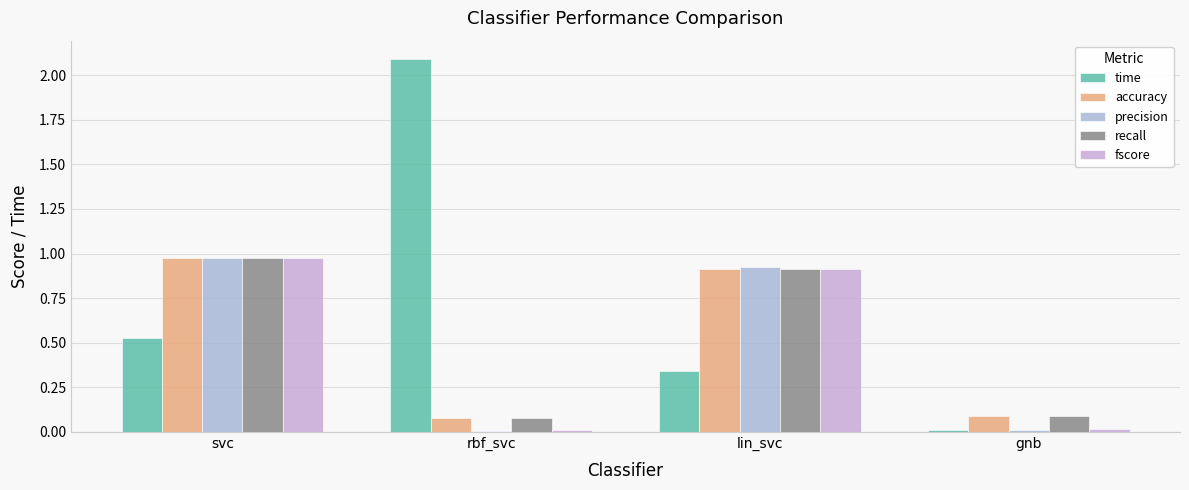

Count the number of data series in this chart.

5